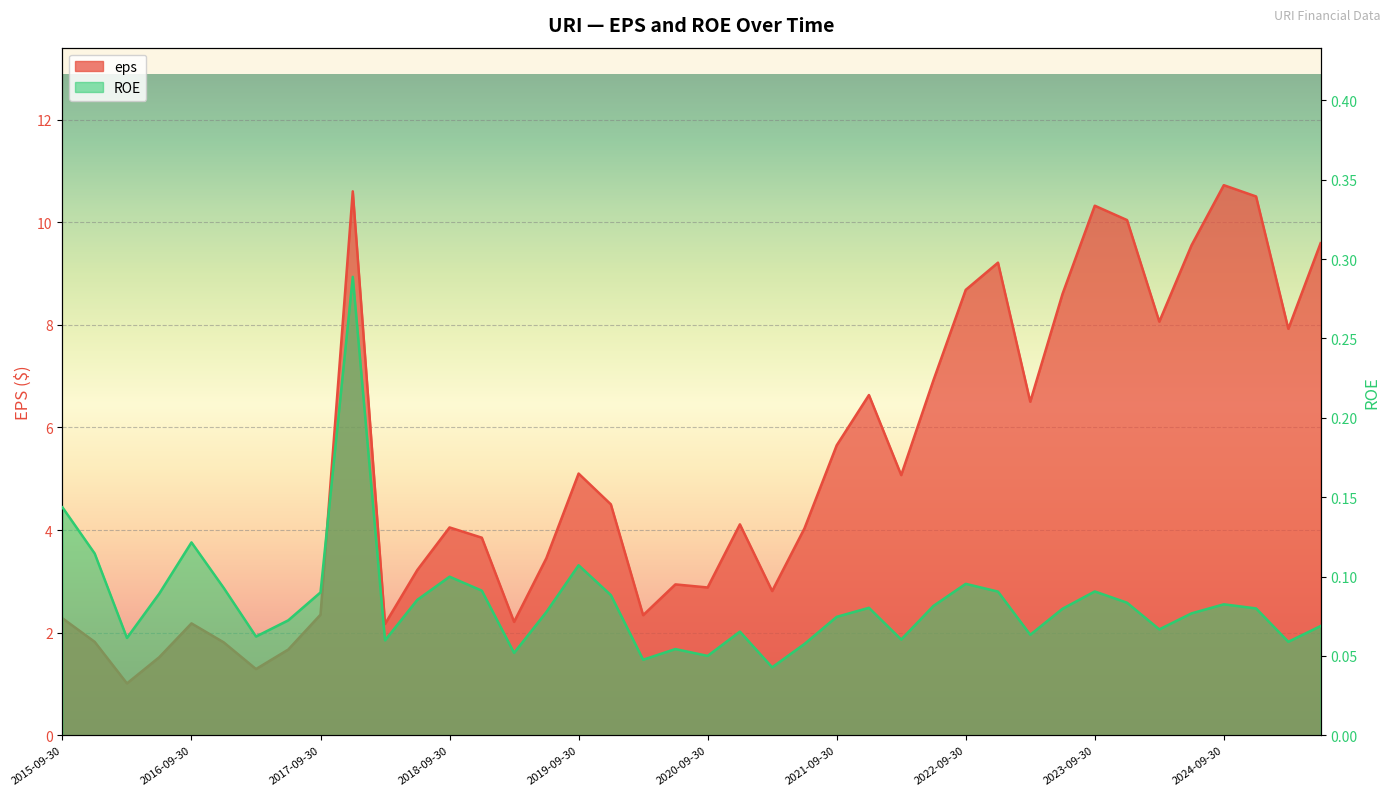

True or false: ROE and eps intersect in this chart.

False